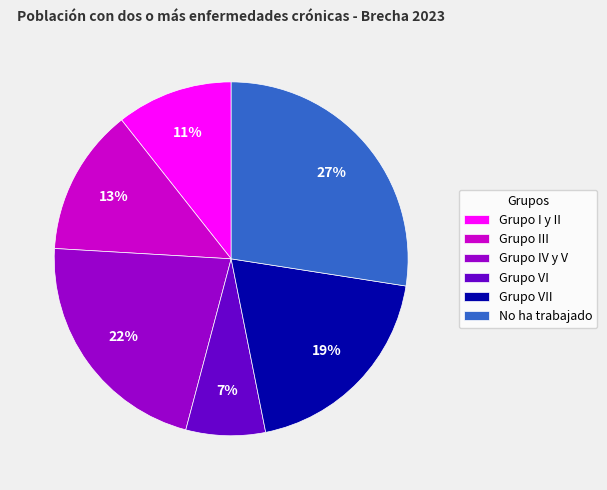

Rank the categories by value from lowest to highest.

Grupo VI, Grupo I y II, Grupo III, Grupo VII, Grupo IV y V, No ha trabajado